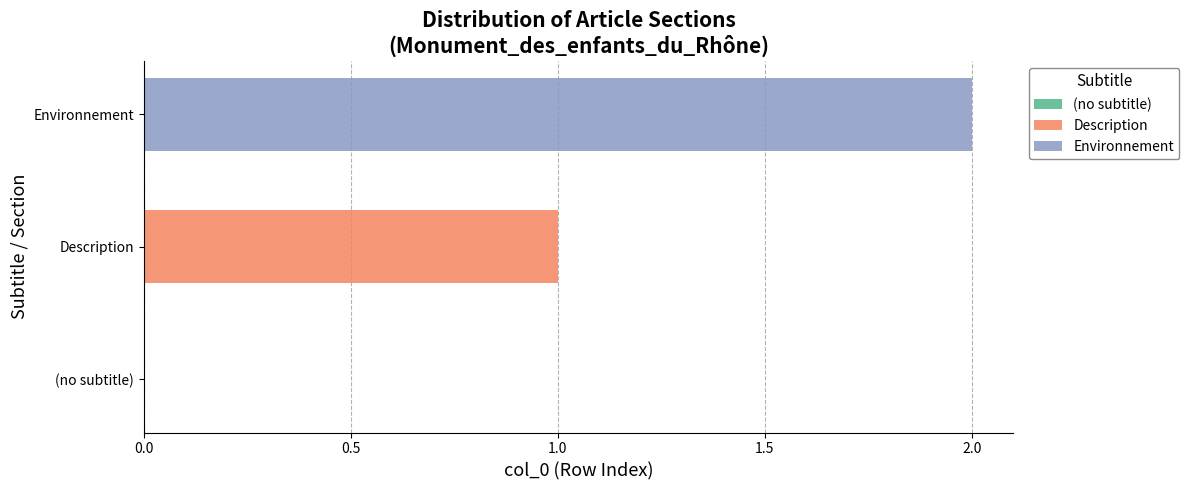

What position from the right is Monument_des_enfants_du_Rhône (row 2)?

1